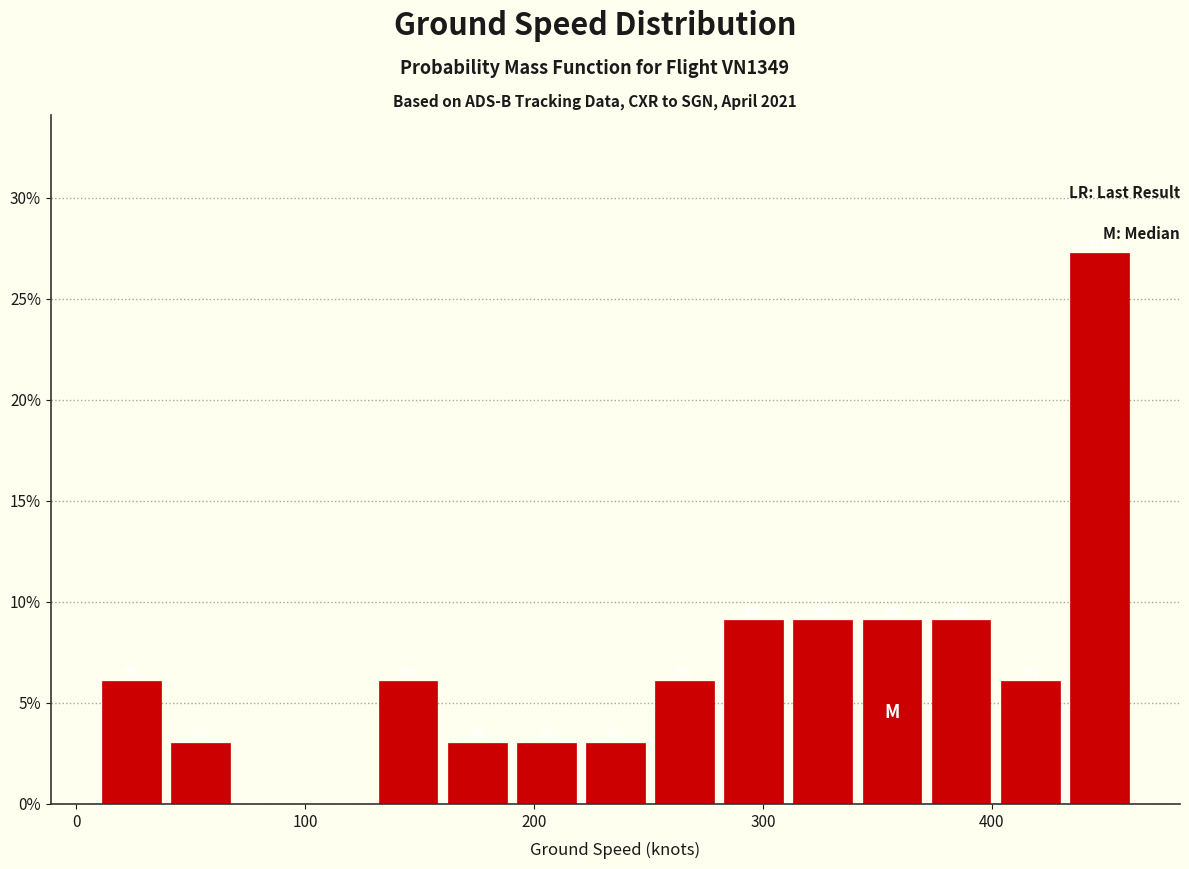

Around what value on the x-axis is the tallest bar? Give the approximate position of its centre, as read against the axis.

450